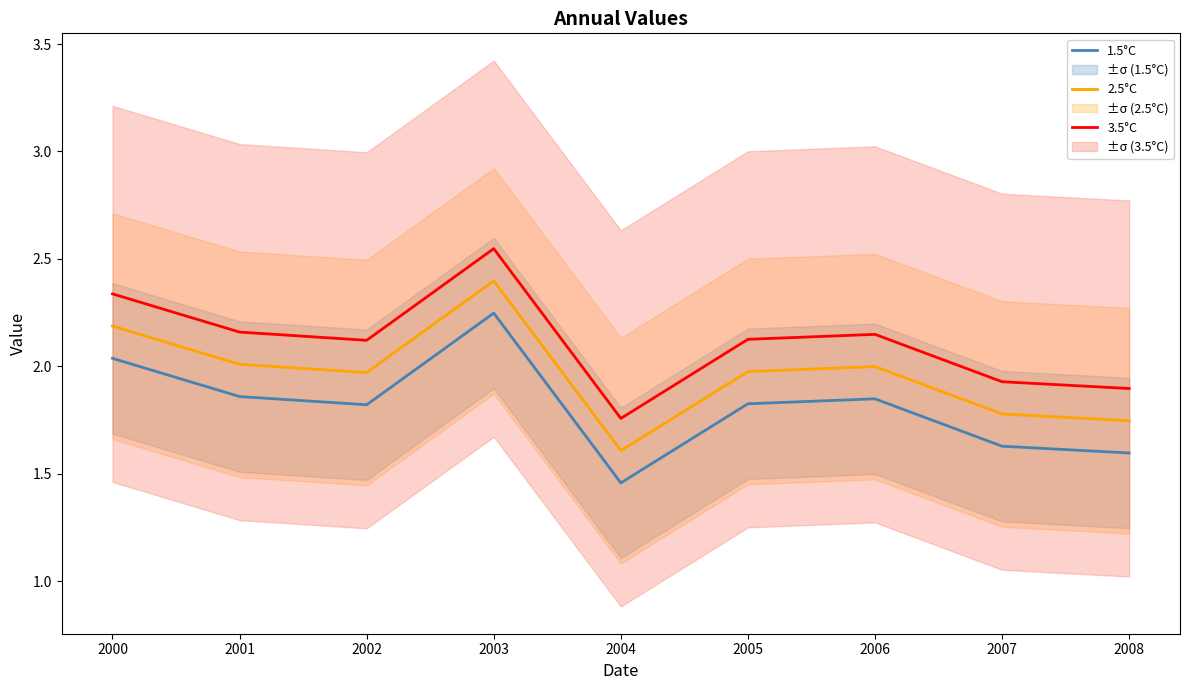

What is the difference between the second highest and second lowest values in the 3.5°C series?

0.4